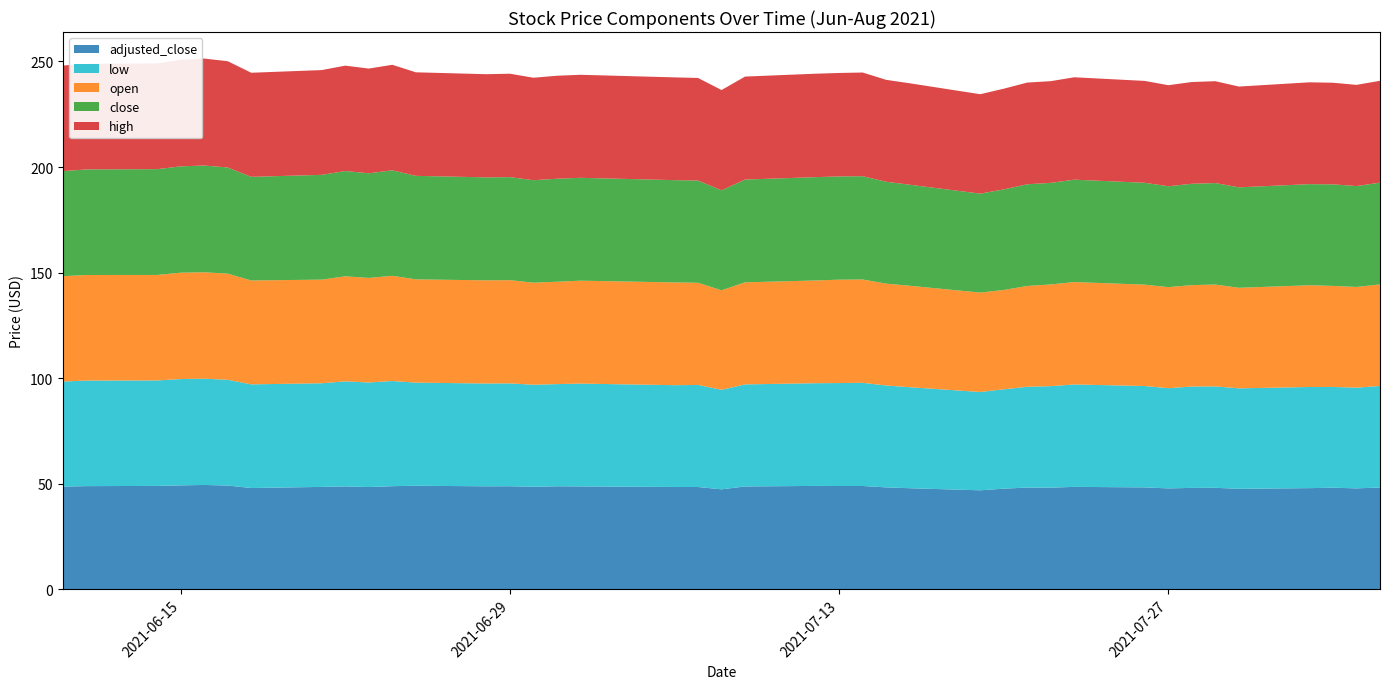

Reading right to left, transcribe all the data shown in this chart.

close: 48.2	47.8	48.1	47.9	47.6	48.1	48.0	47.8	48.2	48.5	48.1	48.2	47.6	46.9	47.9	48.3	48.9	48.9	49.0	48.7	47.3	48.4	48.4	48.7	48.8	48.5	48.8	48.8	49.0	50.0	49.6	49.9	49.6	49.1	50.3	50.6	50.4	50.1	50.0	49.8
open: 48.1	47.7	47.9	48.2	47.6	48.2	48.0	47.9	48.0	48.5	48.2	47.7	47.0	47.1	48.0	48.2	48.9	49.0	48.6	48.3	47.1	48.4	48.7	48.8	48.5	48.3	48.9	48.9	48.9	49.8	49.5	49.8	49.1	49.2	50.3	50.4	50.4	50.0	50.0	49.9
high: 48.2	47.9	48.1	48.2	47.7	48.2	48.2	47.9	48.2	48.5	48.2	48.2	47.7	47.1	48.0	48.3	49.1	49.0	49.0	48.8	47.5	48.6	48.7	48.8	48.8	48.5	49.0	48.9	49.0	50.0	49.6	49.9	49.6	49.3	50.3	50.7	50.4	50.1	50.0	50.0
low: 48.1	47.7	47.7	47.9	47.6	48.0	48.0	47.5	48.0	48.5	48.1	47.7	47.0	46.6	47.8	48.2	48.9	48.8	48.6	48.3	47.1	48.3	48.2	48.7	48.4	48.3	48.7	48.7	48.8	49.8	49.5	49.8	49.1	49.1	50.1	50.3	50.4	50.0	50.0	49.8
adjusted_close: 48.2	47.8	48.1	47.9	47.6	48.1	48.0	47.8	48.2	48.5	48.1	48.2	47.6	46.9	47.9	48.3	48.9	48.9	49.0	48.7	47.3	48.4	48.4	48.7	48.8	48.5	48.8	48.8	49.0	48.8	48.4	48.7	48.5	48.0	49.1	49.4	49.2	49.0	48.9	48.6